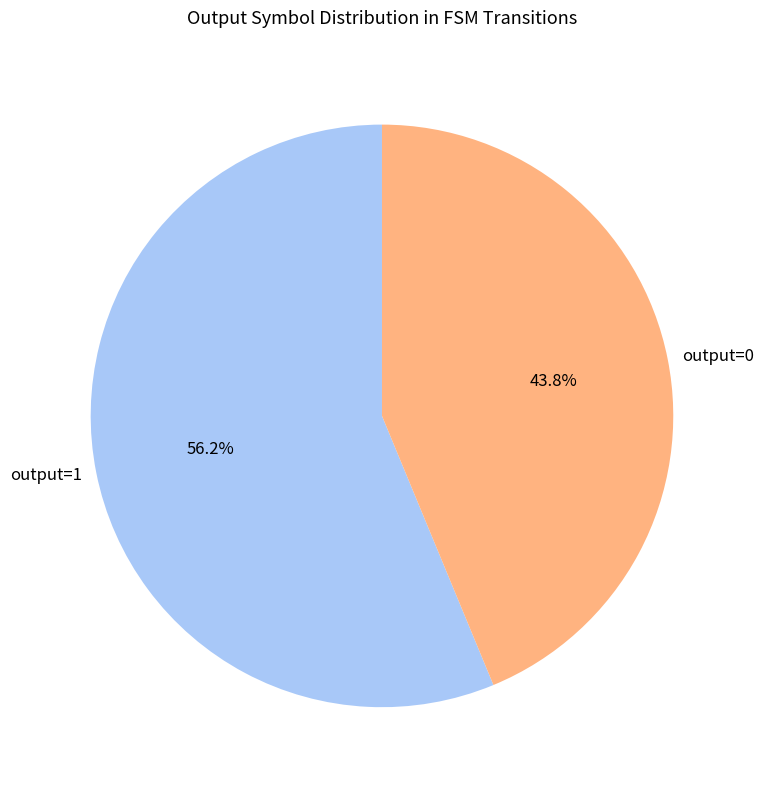

What is the largest slice in the pie chart?

output=1